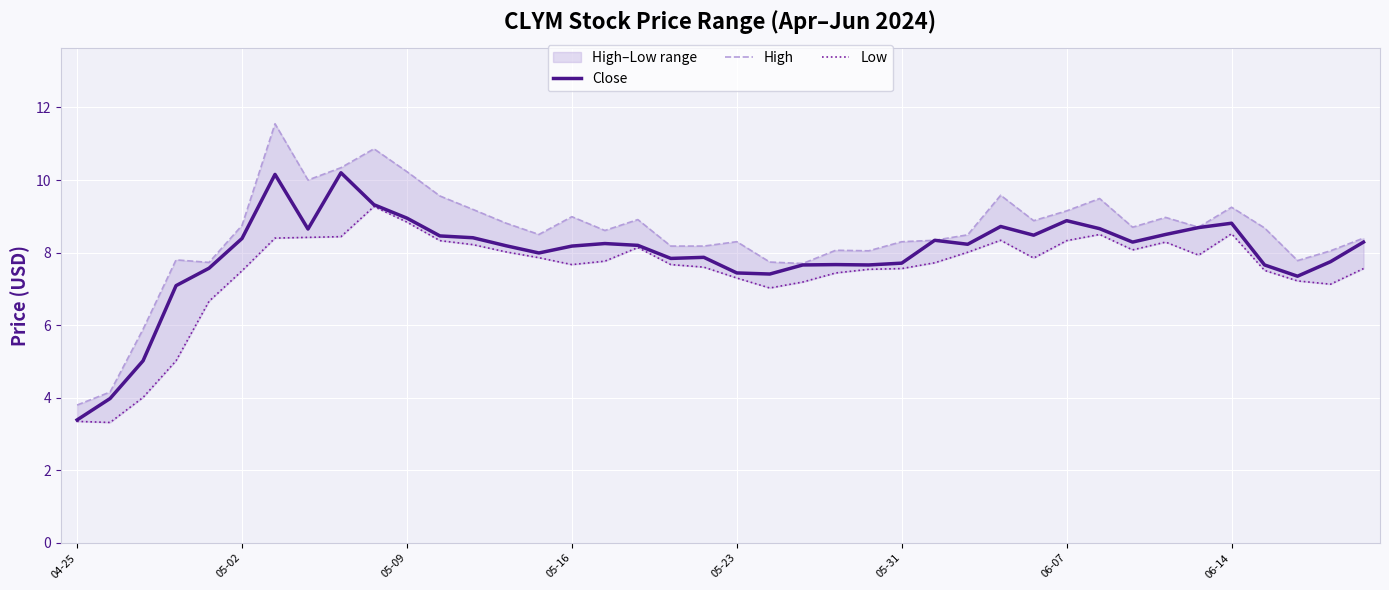

What is the lowest value of the Close series?

3.4